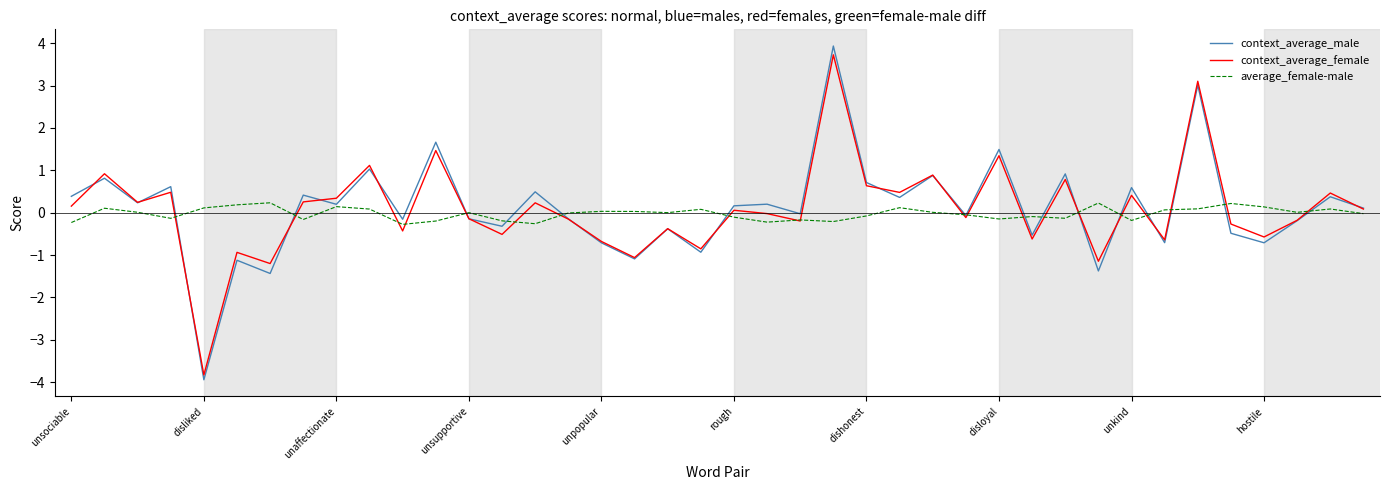

Which series ends up on top after the final intersection of context_average_male and average_female-male?

context_average_male